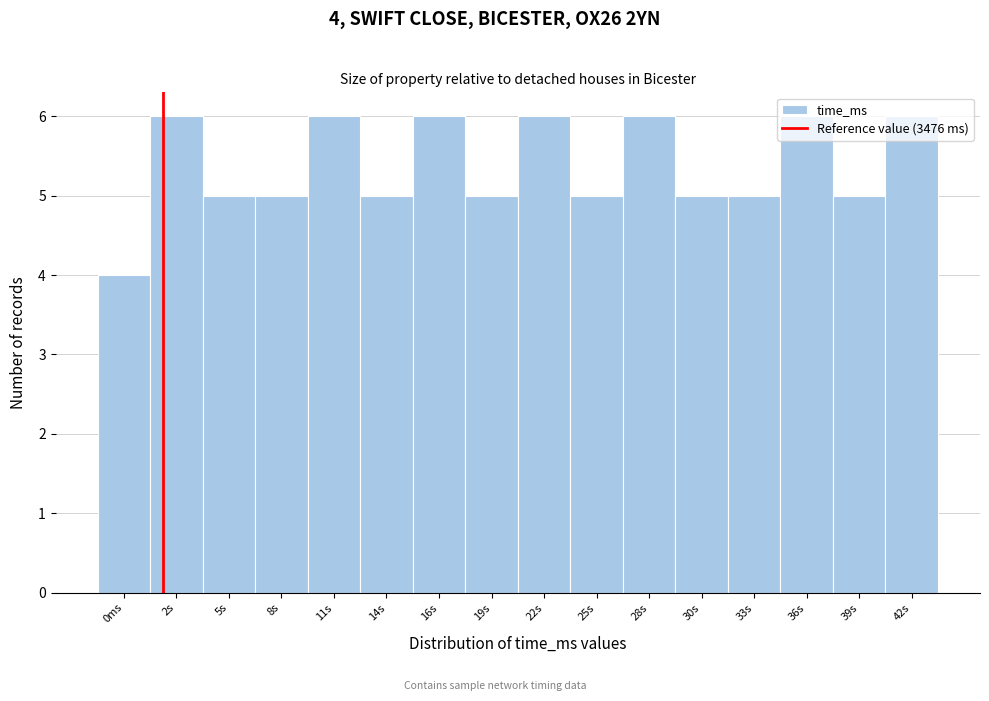

What is the minimum value shown in the chart?

4